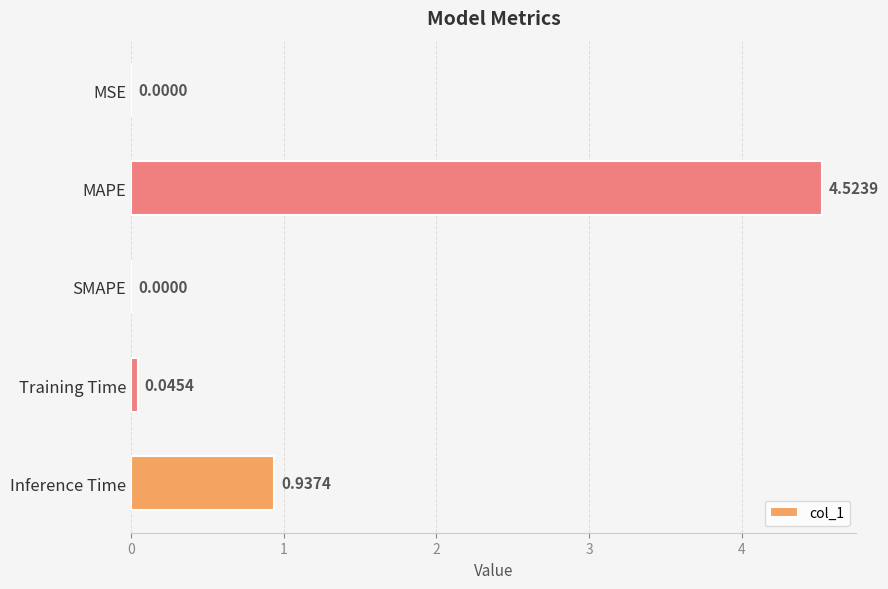

Which category has the highest value across all series?

MAPE